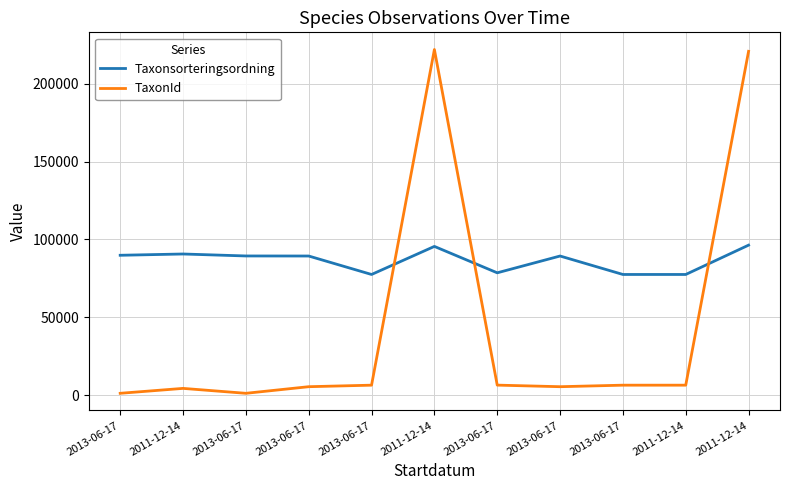

At which label is Taxonsorteringsordning closest to 86920?

2013-06-17